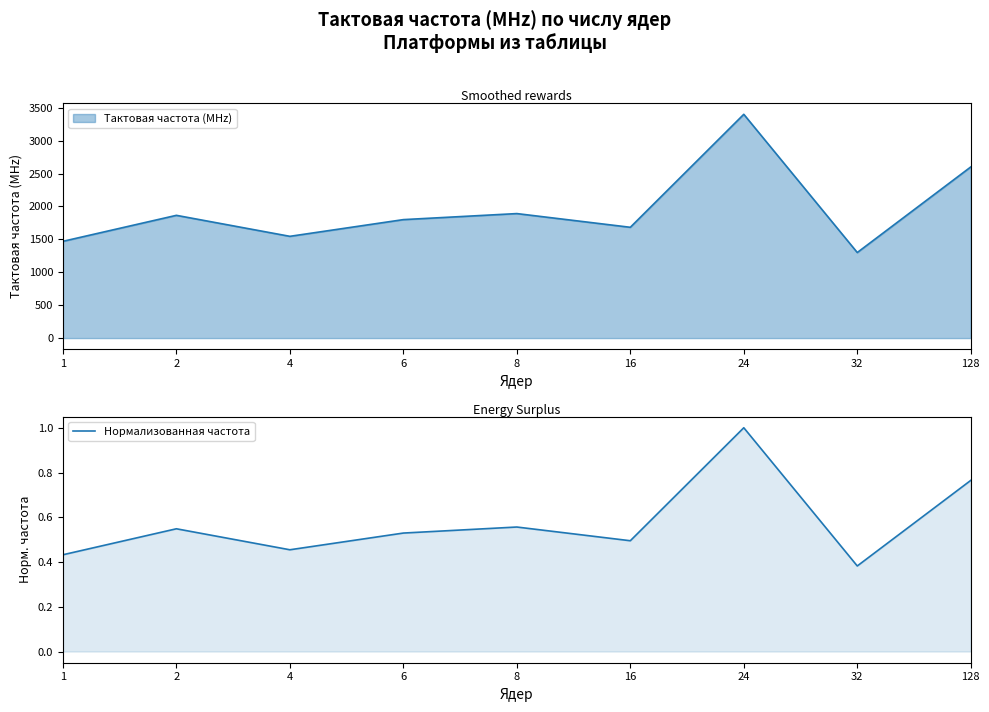

Where is the first local minimum?

4